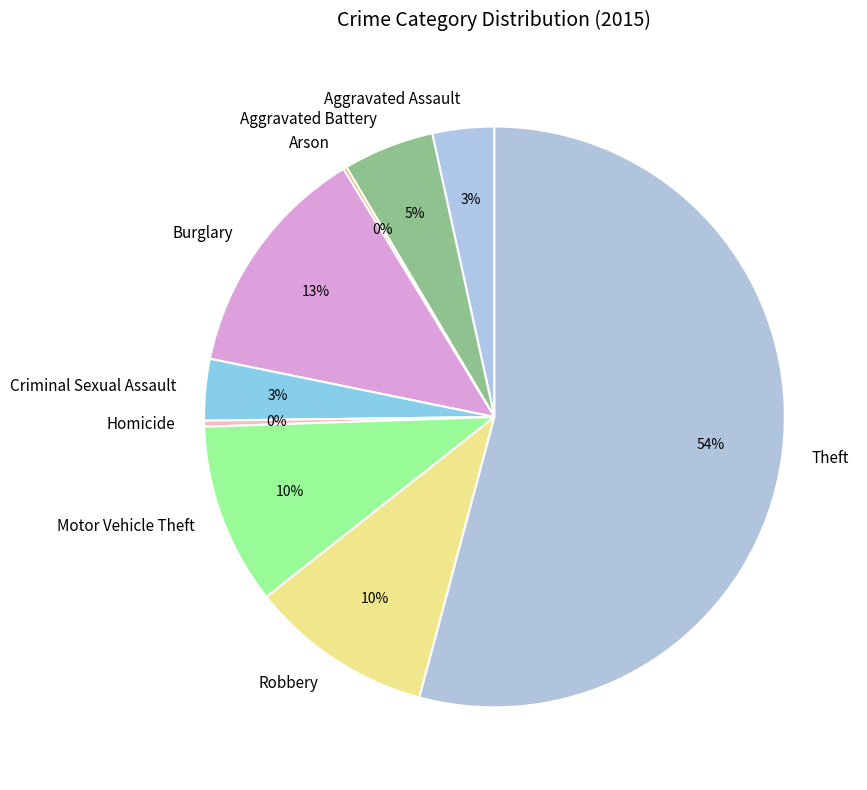

Which has a higher value, Homicide or Theft?

Theft